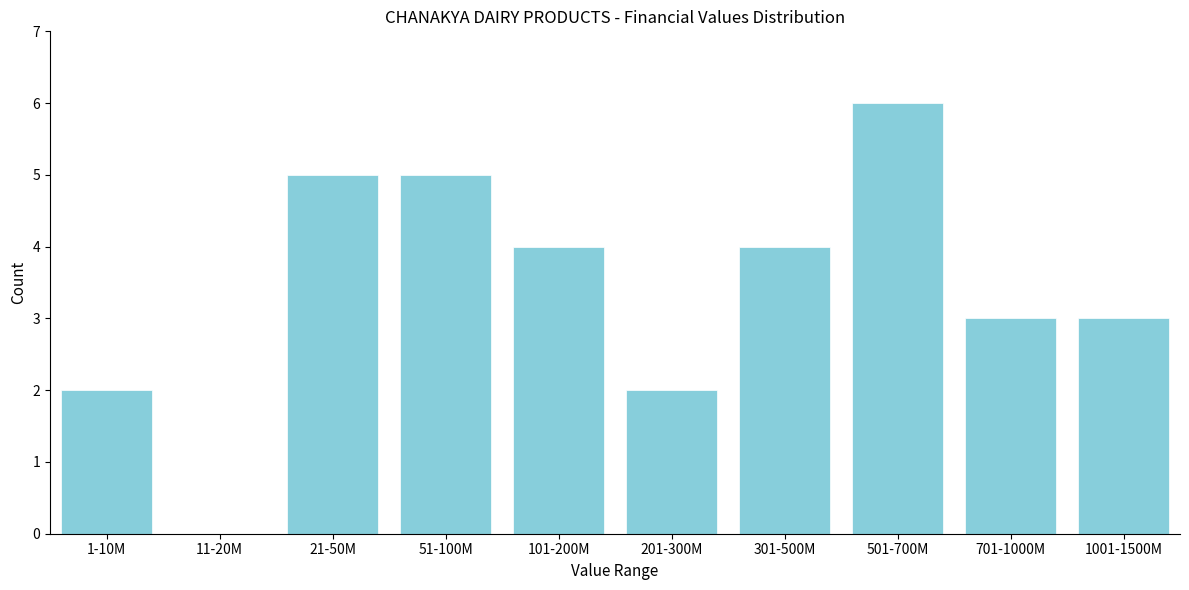

Reading left to right, what are all the values shown in this chart?

1-10M=2	11-20M=0	21-50M=5	51-100M=5	101-200M=4	201-300M=2	301-500M=4	501-700M=6	701-1000M=3	1001-1500M=3